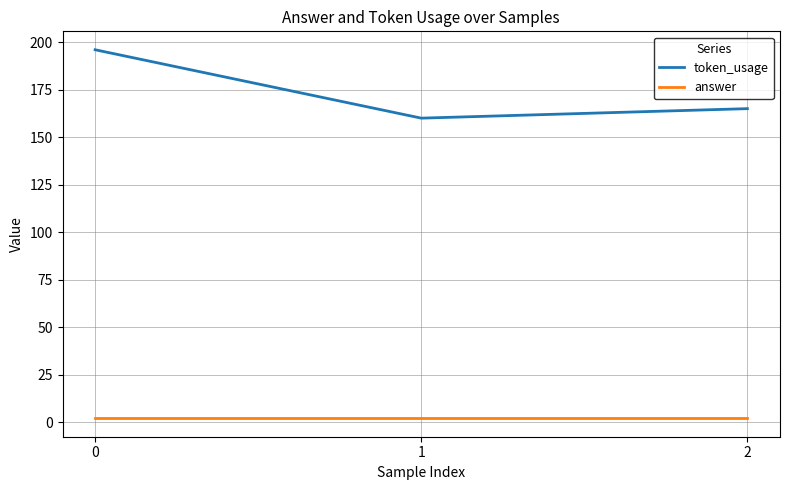

What is the spread (max minus min) of values at 2?

163